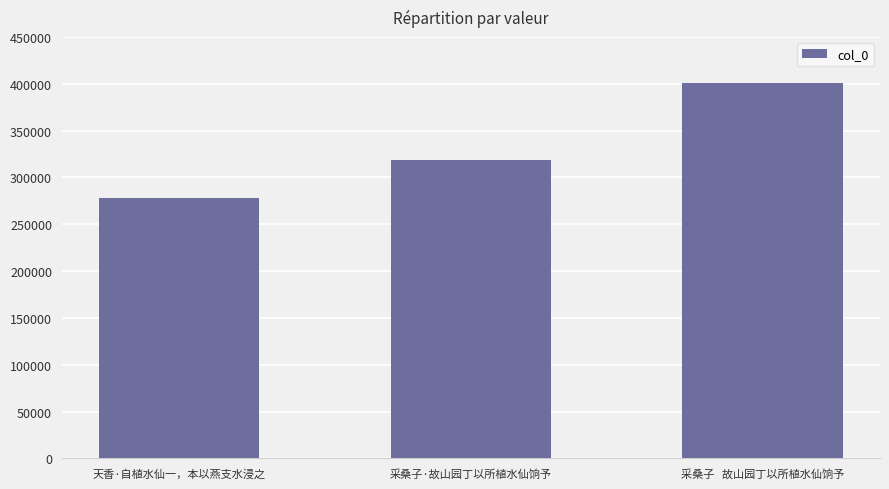

List the labels in order of value, smallest first.

天香·自植水仙一，本以燕支水浸之, 采桑子·故山园丁以所植水仙饷予, 采桑子   故山园丁以所植水仙饷予